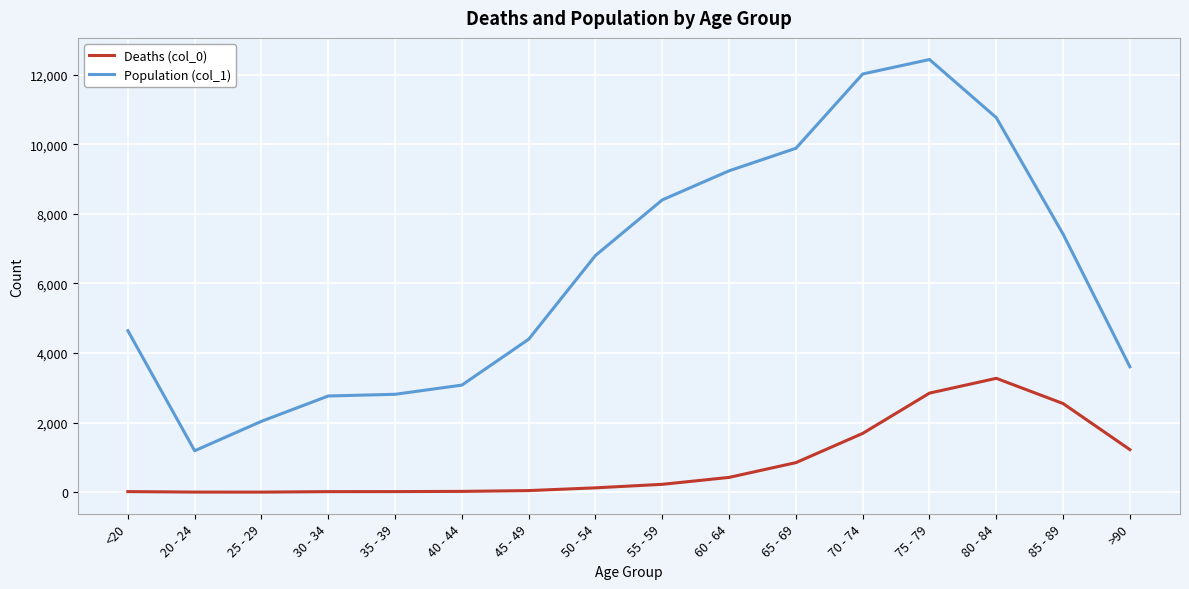

Rank the series by their maximum value, from lowest to highest.

Deaths (col_0), Population (col_1)